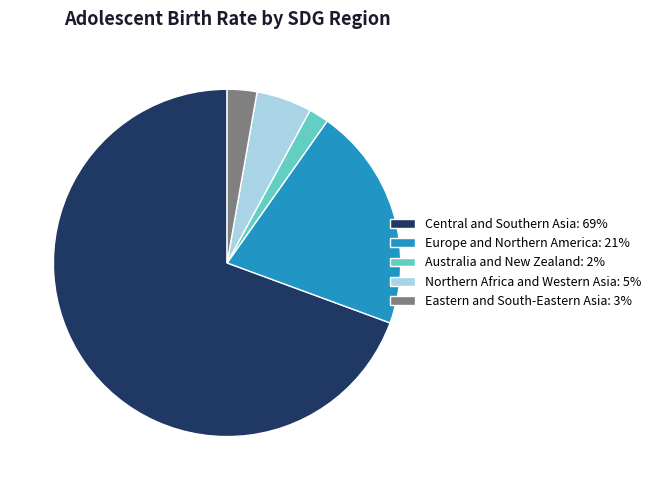

What is the majority slice?

Central and Southern Asia: 69%